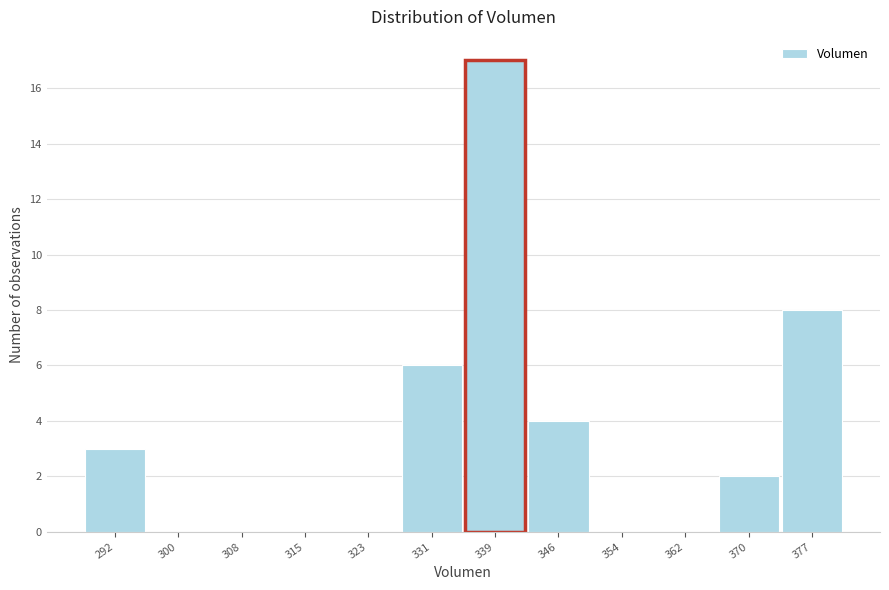

Which range on the x-axis has the tallest bar?

335 to 342